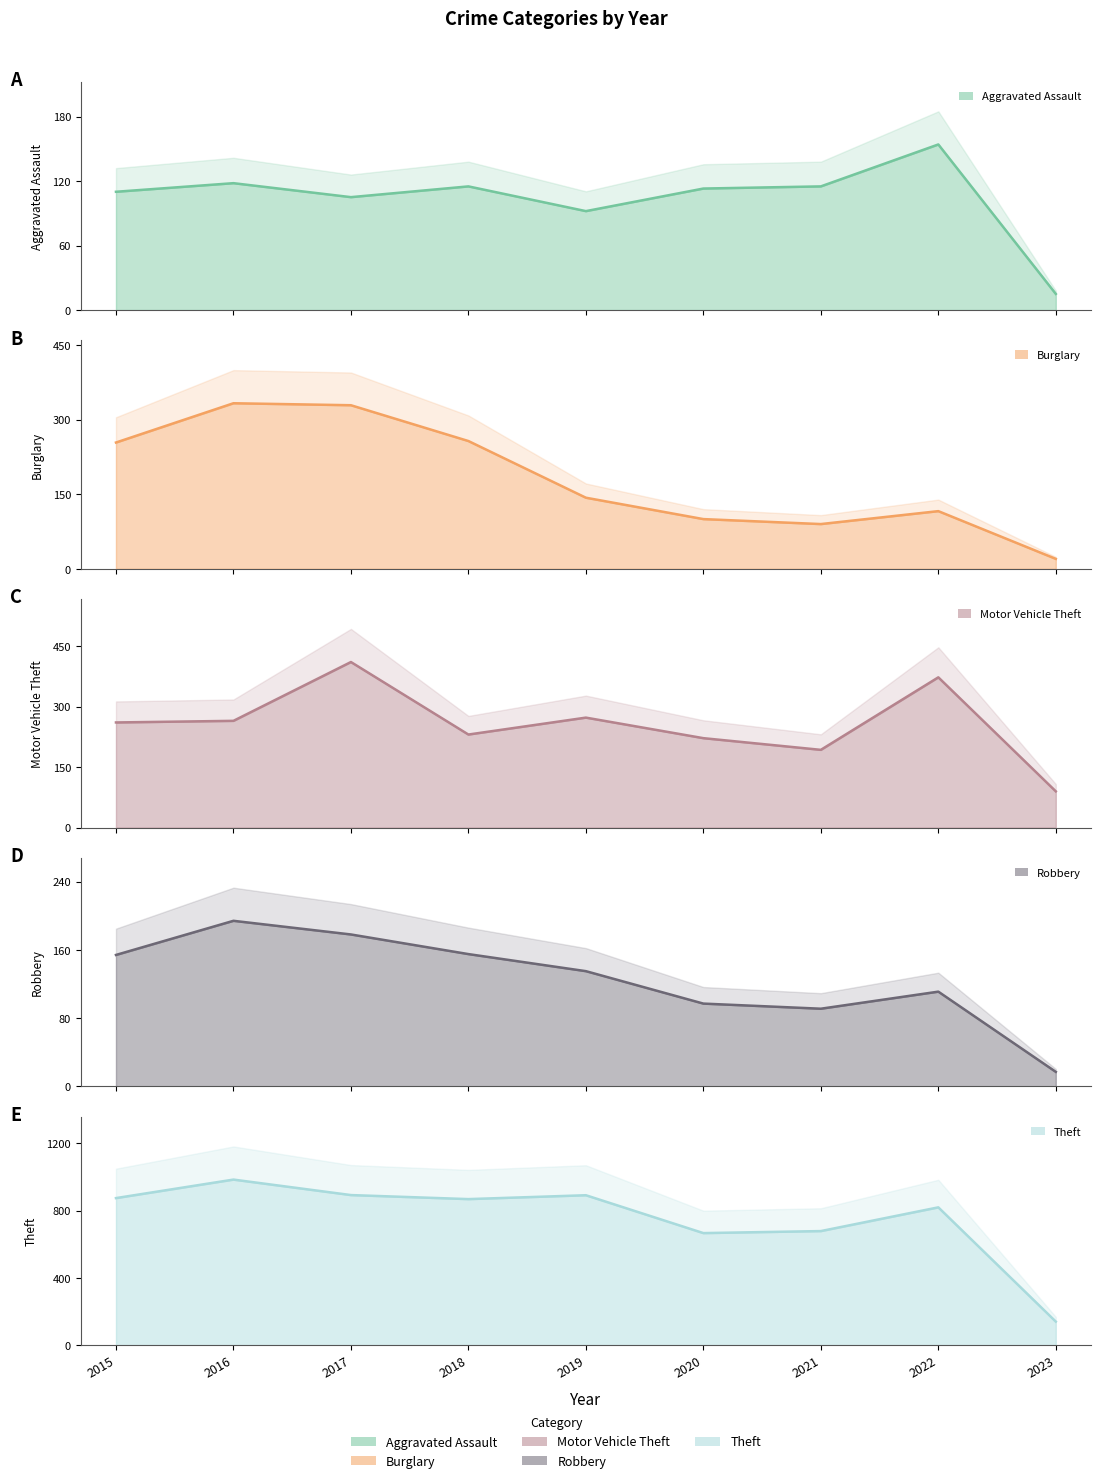

At which category is the sum across all series the highest?

2017